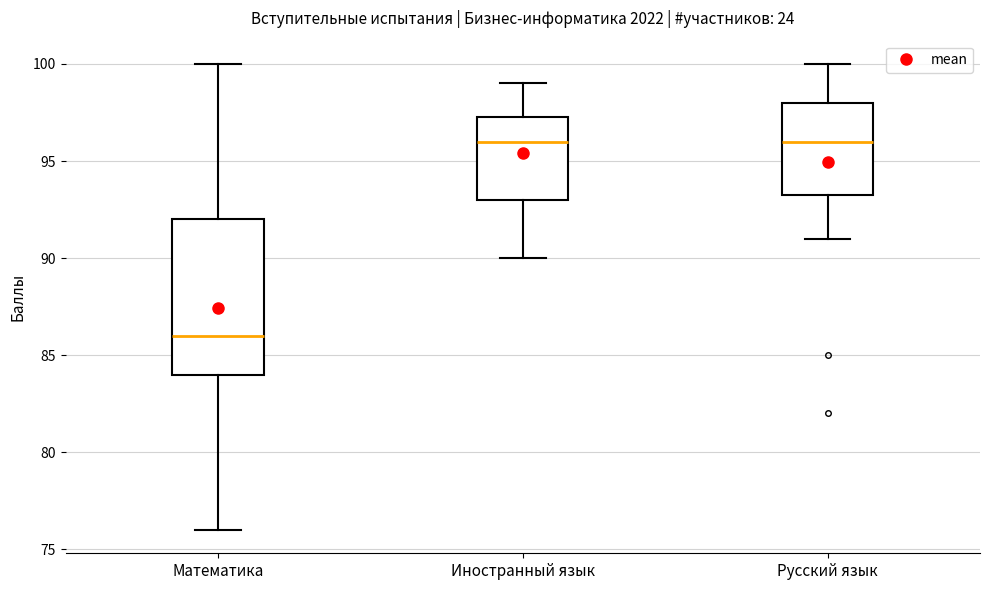

Reading left to right, read every box against the y-axis: the position of its median line, the range the box covers, and the ends of its whiskers. The values are not printed on the chart, so give them approximately, as read against the axis.

Математика: median 86.0, box 84.0 to 92.0, whiskers 76.0 to 100.0
Иностранный язык: median 96.0, box 93.0 to 97.5, whiskers 90.0 to 99.0
Русский язык: median 96.0, box 93.5 to 98.0, whiskers 91.0 to 100.0